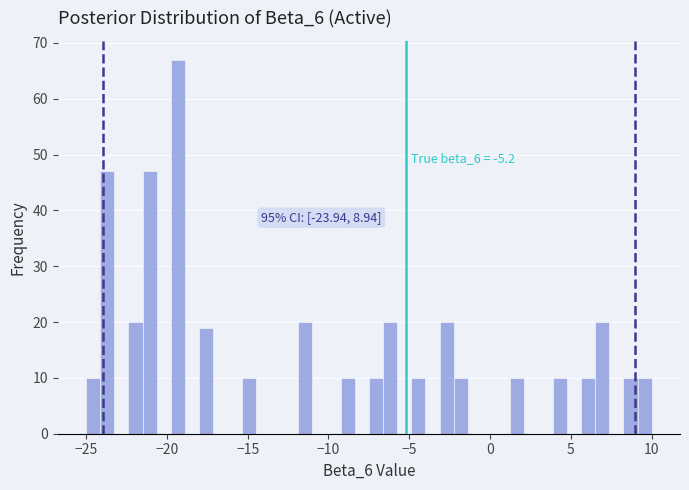

Read against the x-axis, roughly where is the centre of the tallest bar?

-19.5